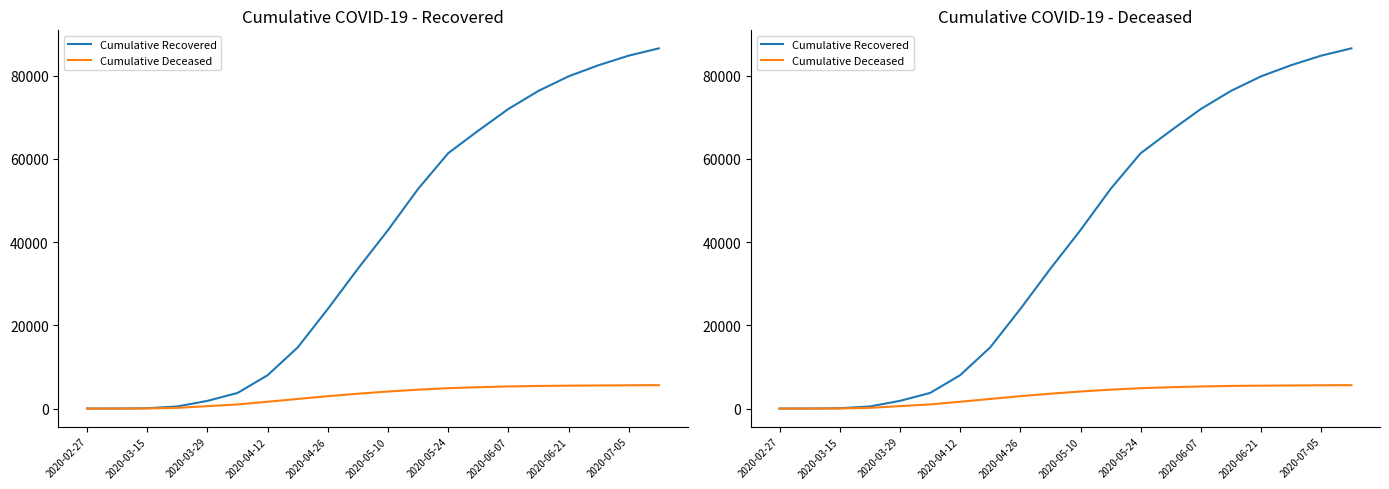

List the labels in order of Cumulative Recovered value, largest first.

19, 18, 17, 16, 15, 14, 13, 12, 11, 10, 2020-07-05, 2020-06-21, 2020-06-07, 2020-05-24, 2020-05-10, 2020-04-26, 2020-04-12, 2020-03-29, 2020-03-15, 2020-02-27